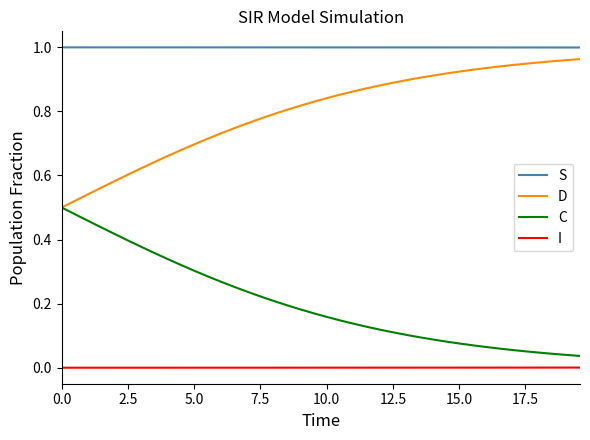

Which series has the largest total across all categories?

S